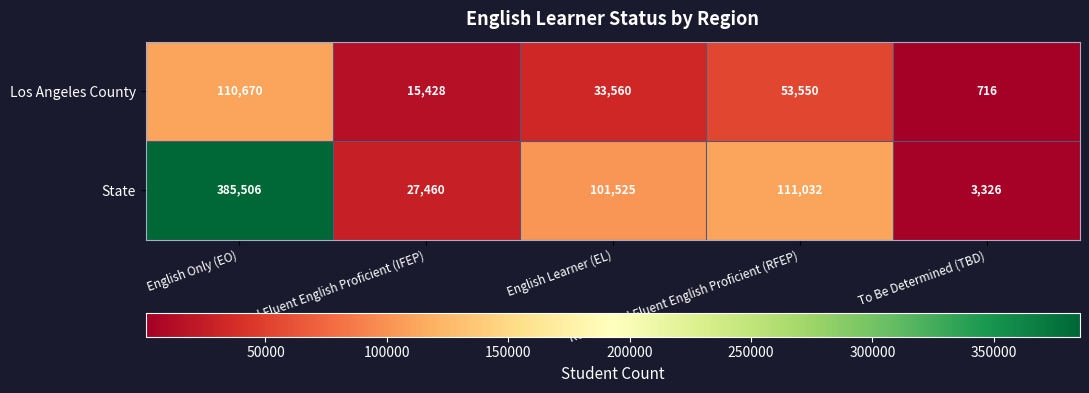

What is the sum of all Los Angeles County values?

213924